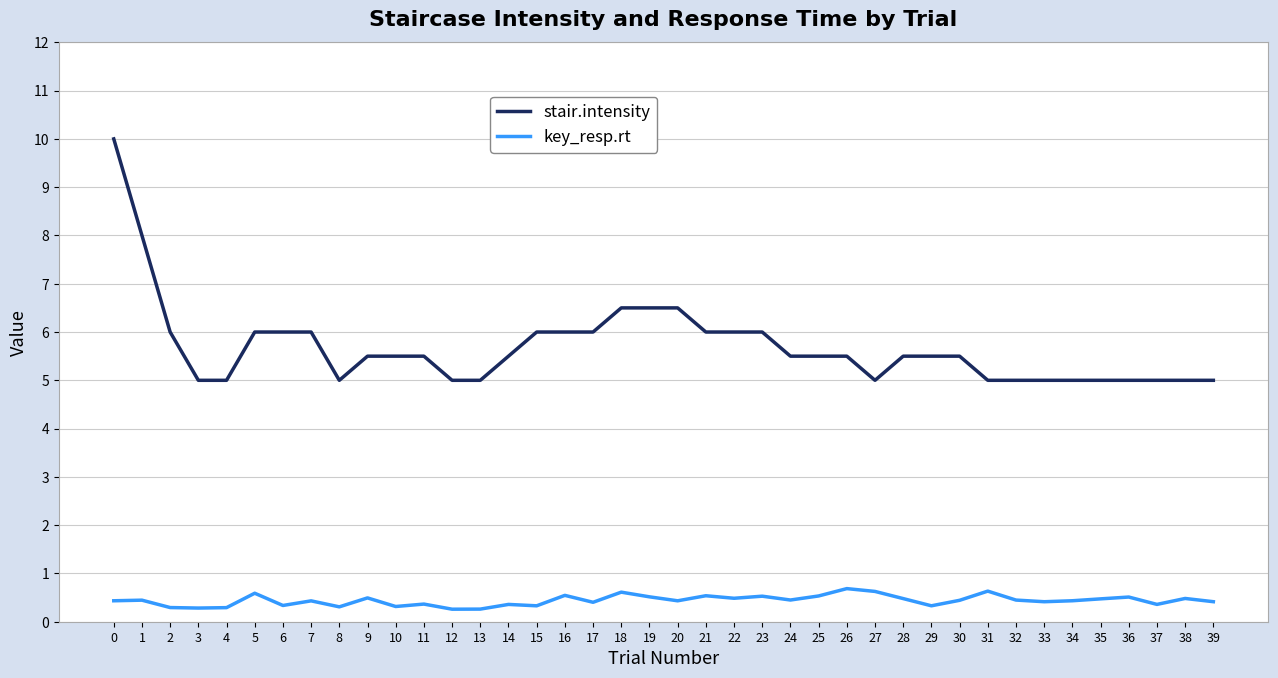

What are all the series names shown in the legend?

stair.intensity, key_resp.rt